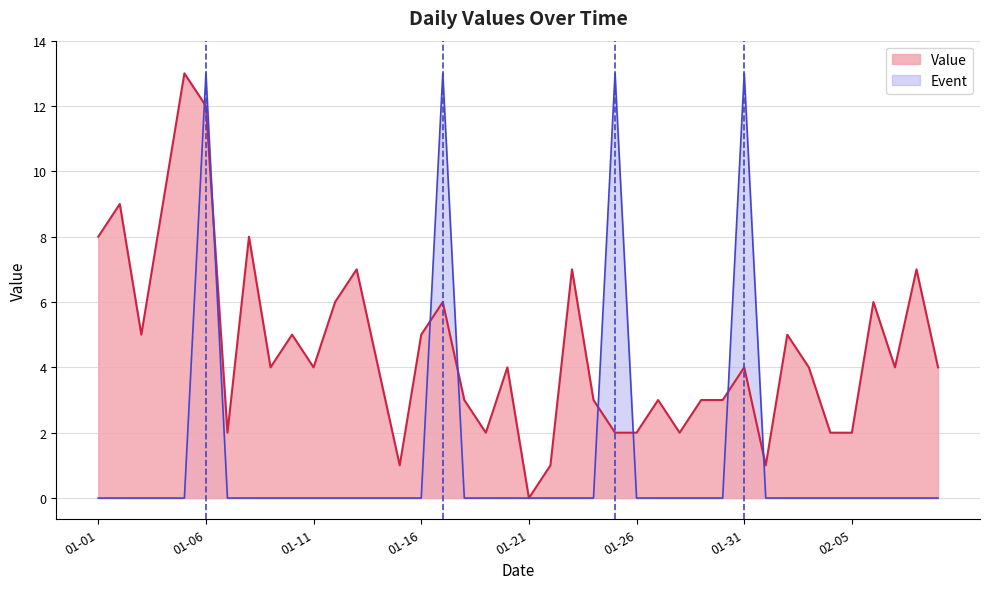

Reading left to right, extract all data points from this chart.

Value: 8	9	5	9	13	12	2	8	4	5	4	6	7	4	1	5	6	3	2	4	0	1	7	3	2	2	3	2	3	3	4	1	5	4	2	2	6	4	7	4
Event: 0	0	0	0	0	13	0	0	0	0	0	0	0	0	0	0	13	0	0	0	0	0	0	0	13	0	0	0	0	0	13	0	0	0	0	0	0	0	0	0